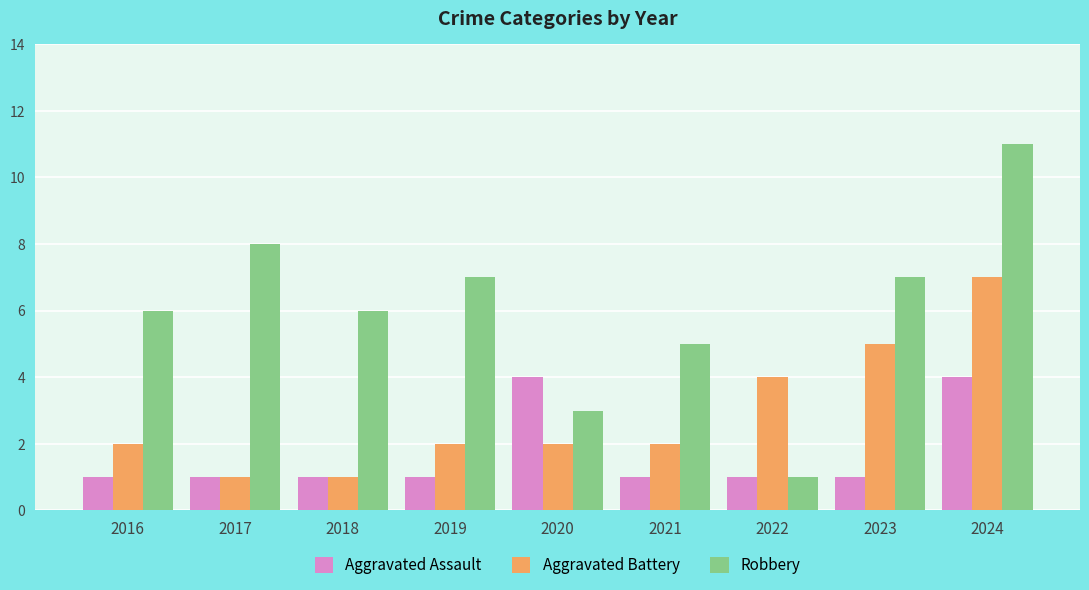

At which category is the sum across all series the highest?

2024